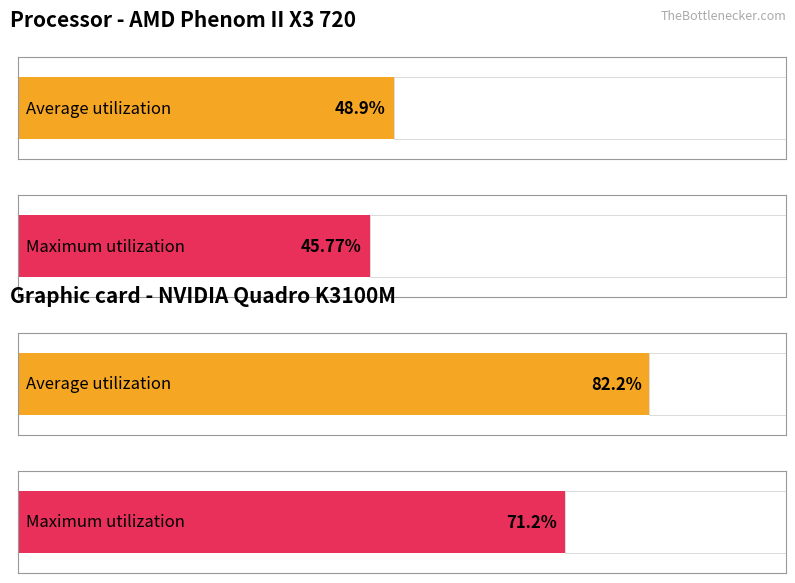

What are all the series names shown in the legend?

Average utilization, Maximum utilization